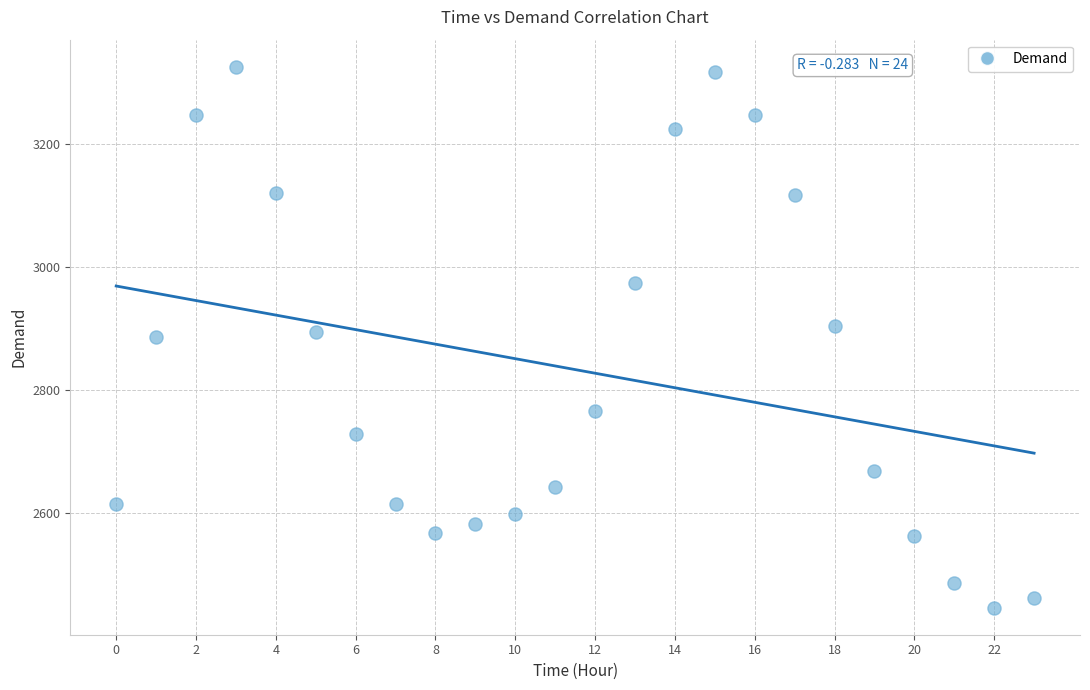

What is the range of Y values (max minus min)?

879